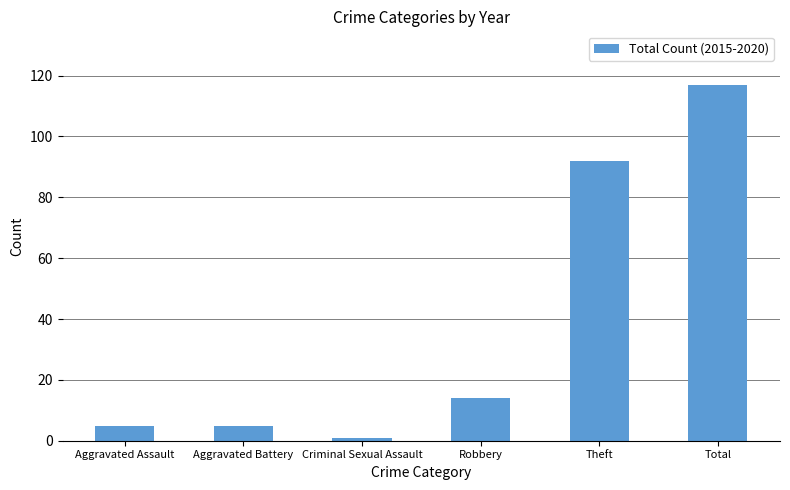

Which has a higher value, Total or Theft?

Total